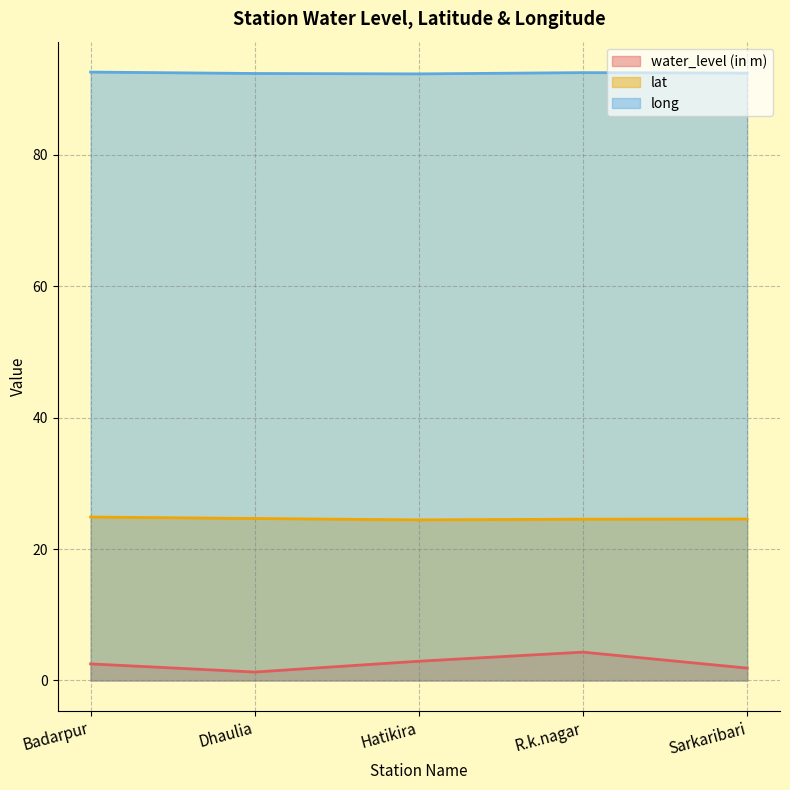

Read the water_level (in m) value at Hatikira.

2.9